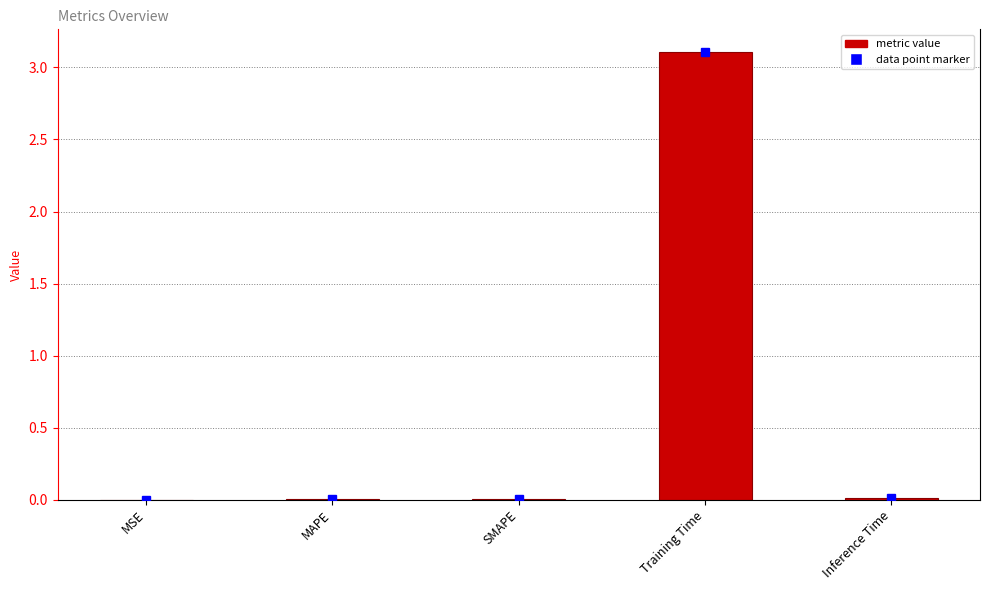

Does the chart contain stacked bars?

No